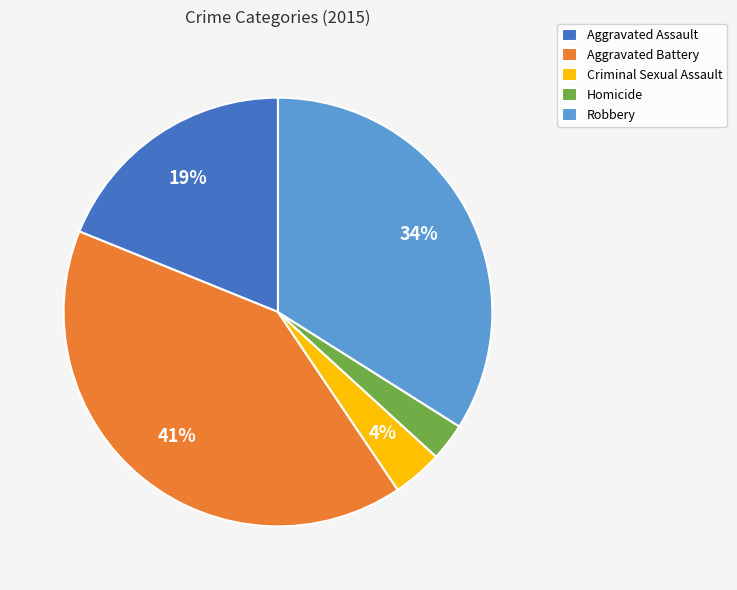

Which has a higher value, Aggravated Assault or Aggravated Battery?

Aggravated Battery